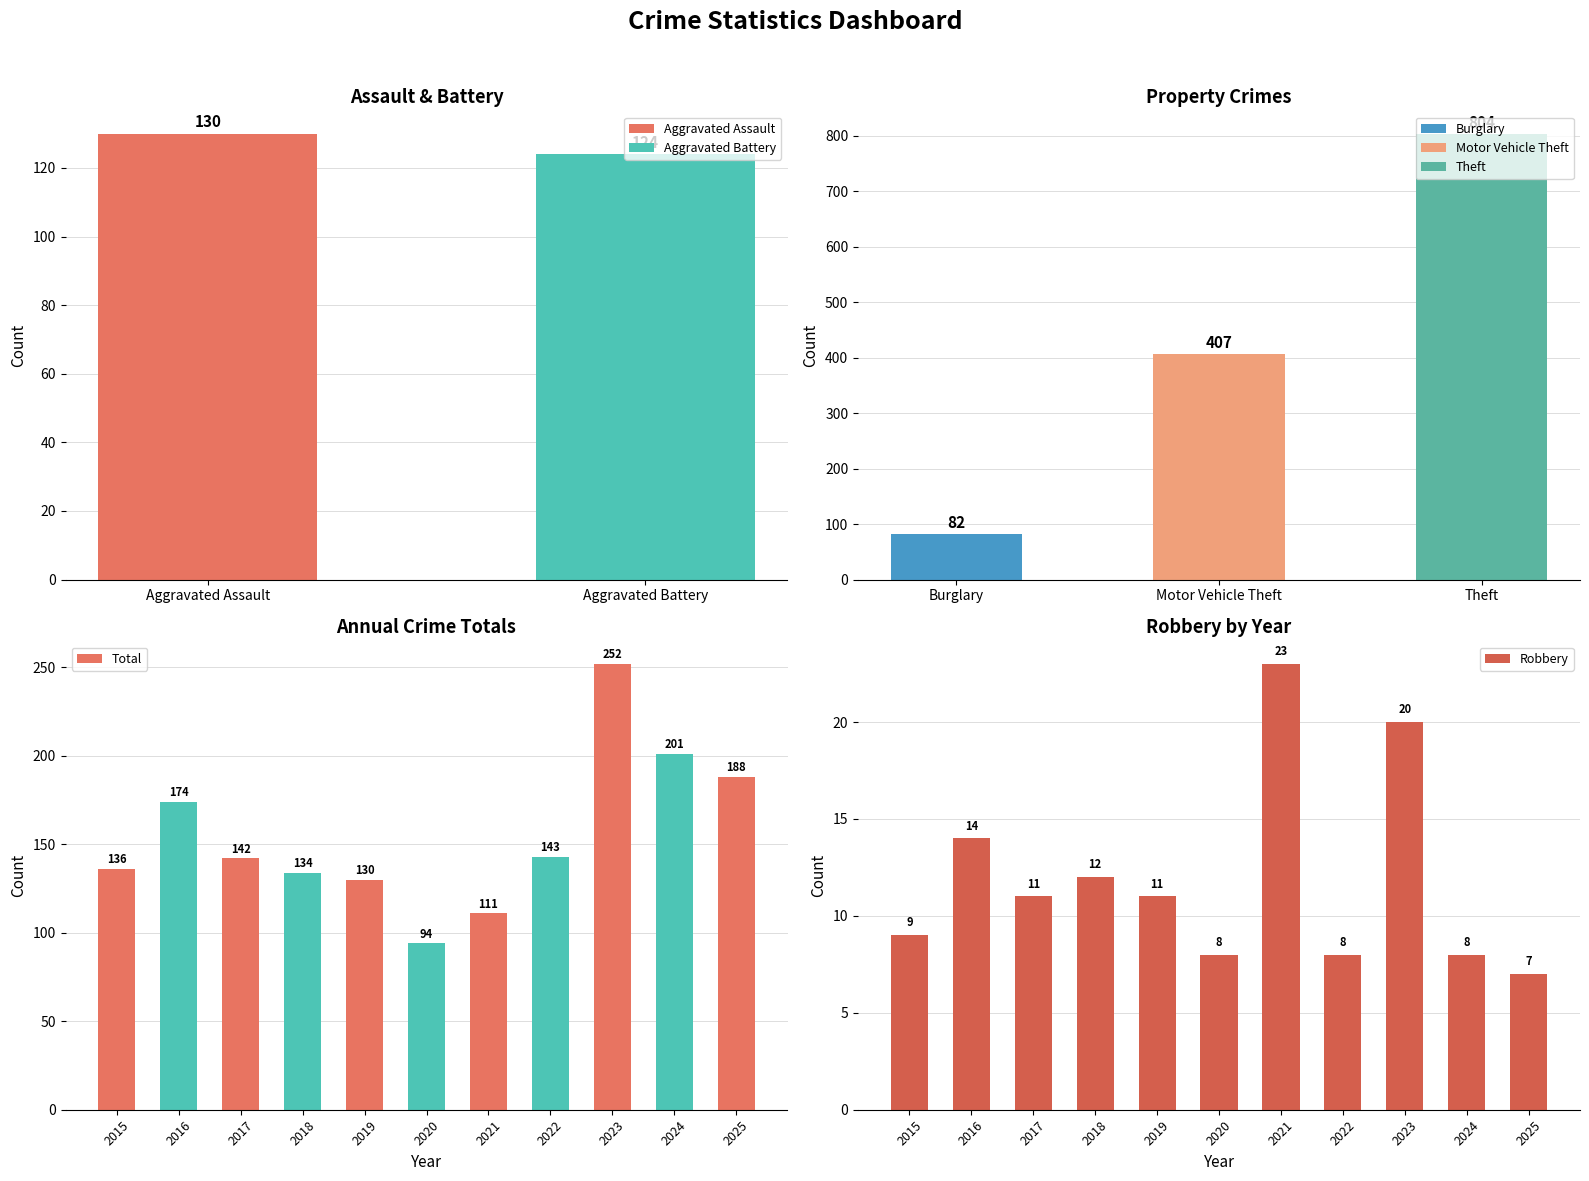

The Robbery series shows 11 at 2019. True or false?

True